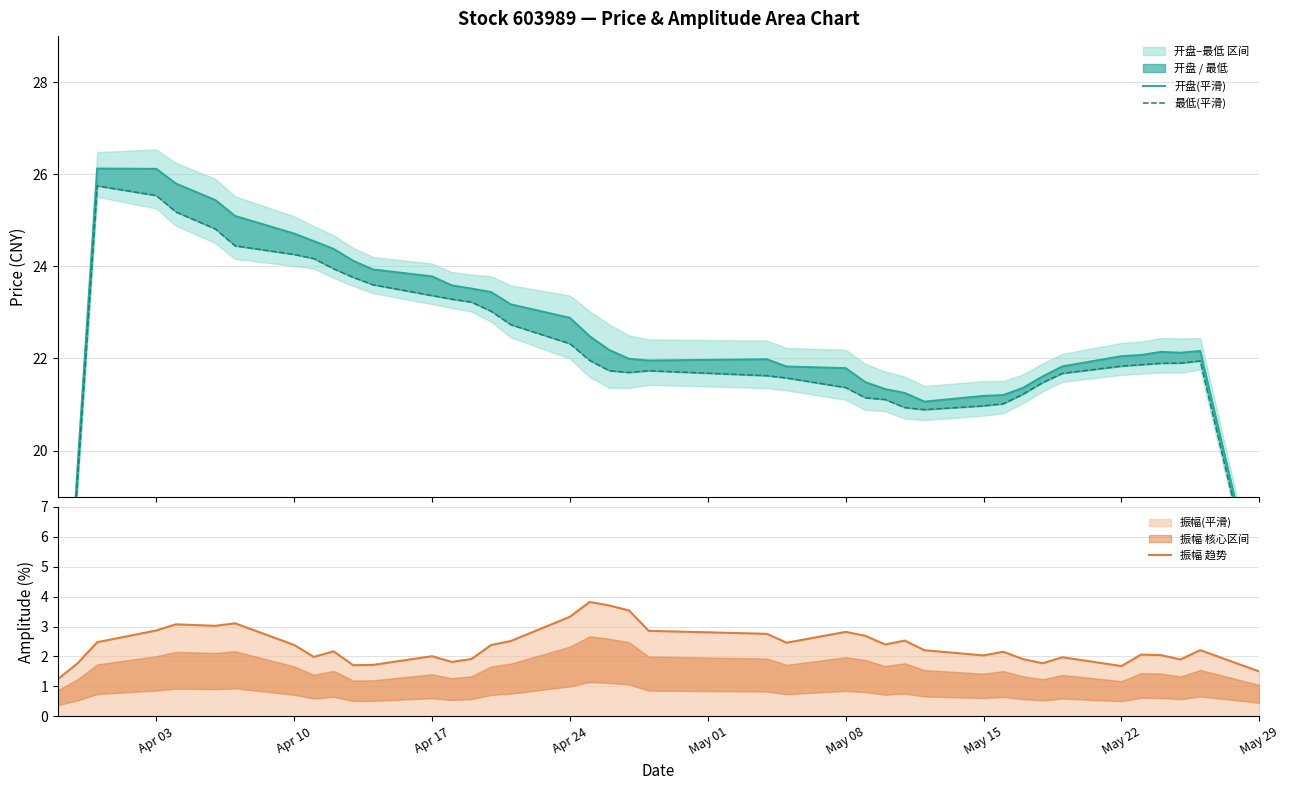

Reading left to right, transcribe all the data shown in this chart.

开盘(平滑): 13.0	19.6	26.1	26.1	25.8	25.4	25.1	24.7	24.5	24.4	24.1	23.9	23.8	23.6	23.5	23.4	23.2	22.9	22.5	22.2	22.0	22.0	22.0	21.8	21.8	21.5	21.3	21.2	21.1	21.2	21.2	21.4	21.6	21.8	22.1	22.1	22.1	22.1	22.2	16.7
最低(平滑): 12.9	19.3	25.7	25.5	25.2	24.8	24.4	24.3	24.2	23.9	23.8	23.6	23.4	23.3	23.2	23.0	22.7	22.3	22.0	21.7	21.7	21.7	21.6	21.6	21.4	21.1	21.1	20.9	20.9	21.0	21.0	21.2	21.5	21.7	21.8	21.9	21.9	21.9	21.9	16.5
振幅 趋势: 1.2	1.8	2.5	2.9	3.1	3.0	3.1	2.4	2.0	2.2	1.7	1.7	2.0	1.8	1.9	2.4	2.5	3.3	3.8	3.7	3.5	2.9	2.8	2.5	2.8	2.7	2.4	2.5	2.2	2.0	2.2	1.9	1.8	2.0	1.7	2.1	2.0	1.9	2.2	1.5